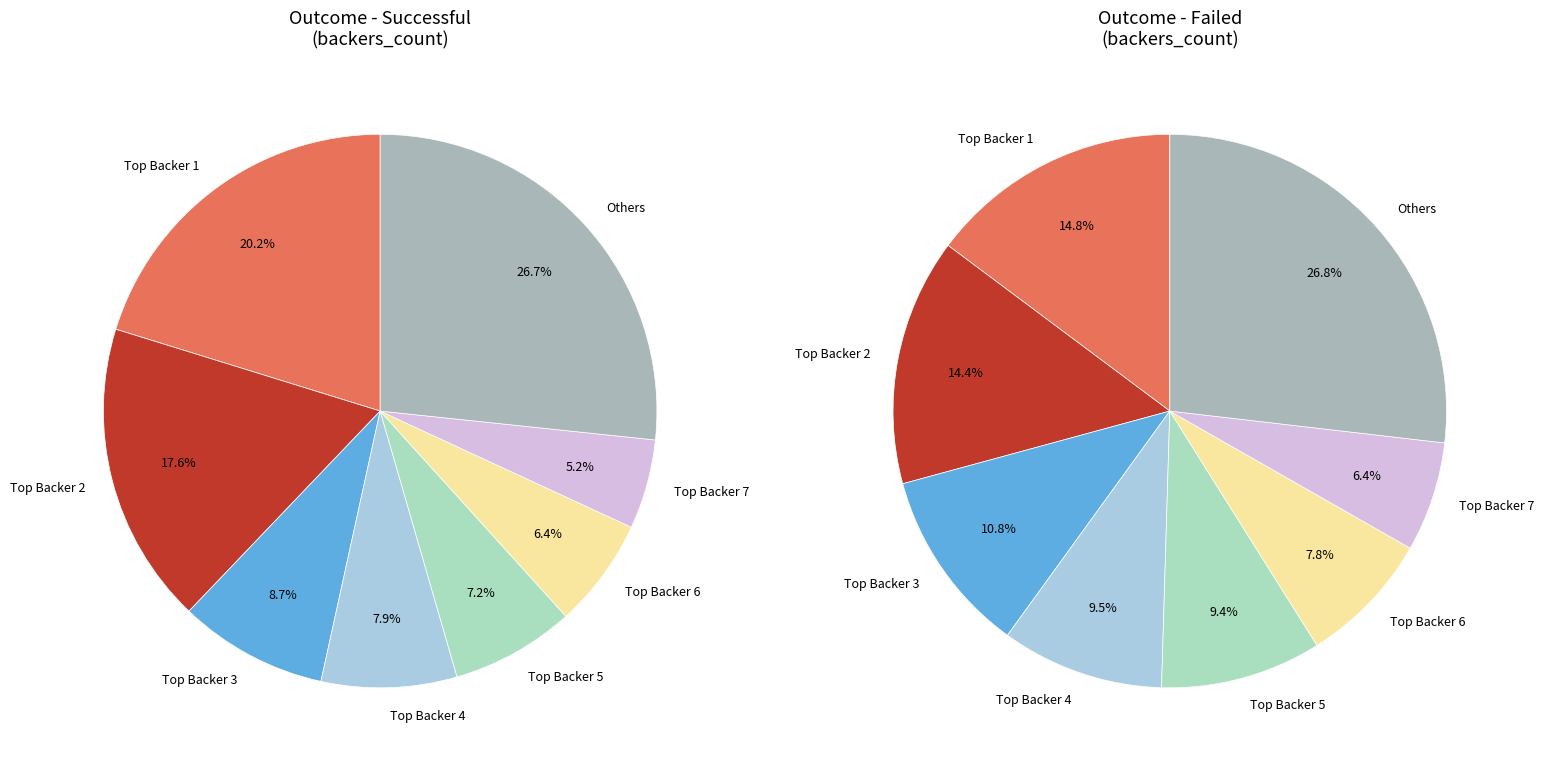

Between 4 and 18, which series saw the biggest shift?

failed